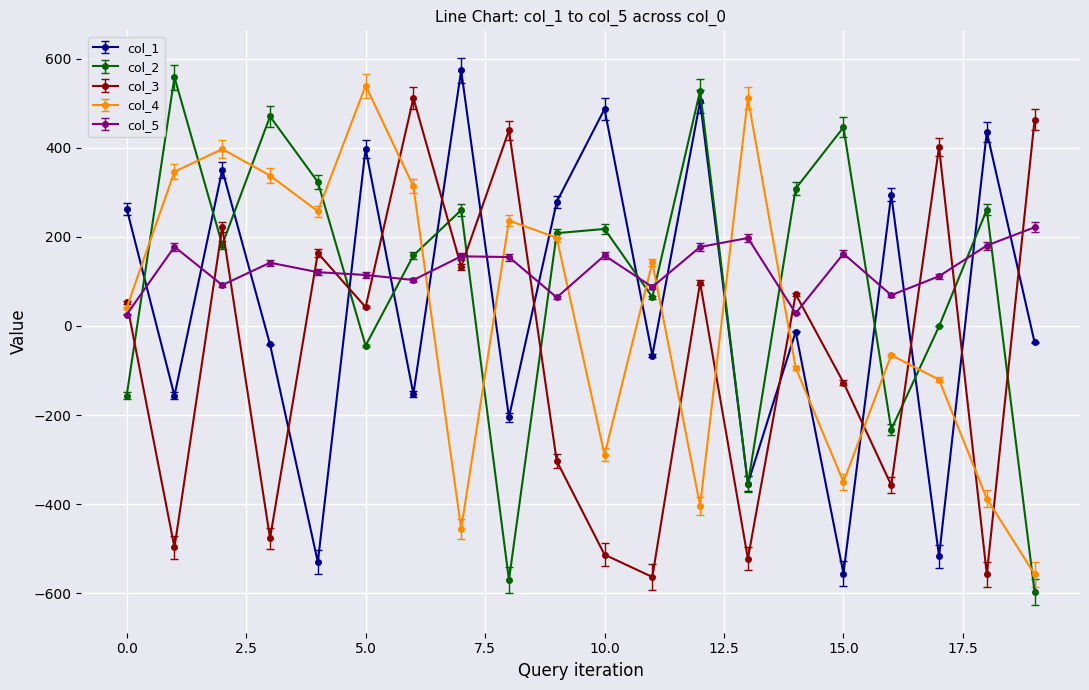

True or false: col_5 and col_1 intersect in this chart.

True